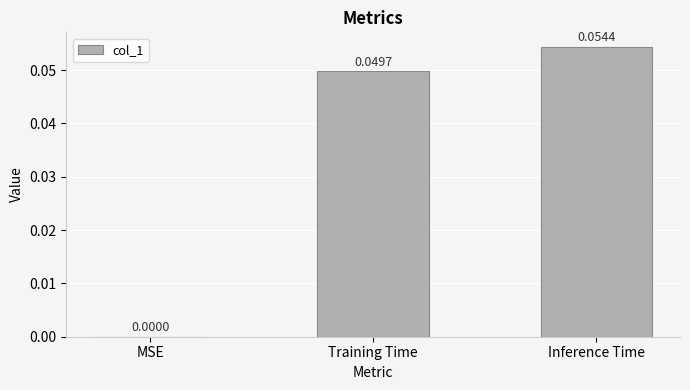

Between MSE and Training Time, which is larger?

Training Time